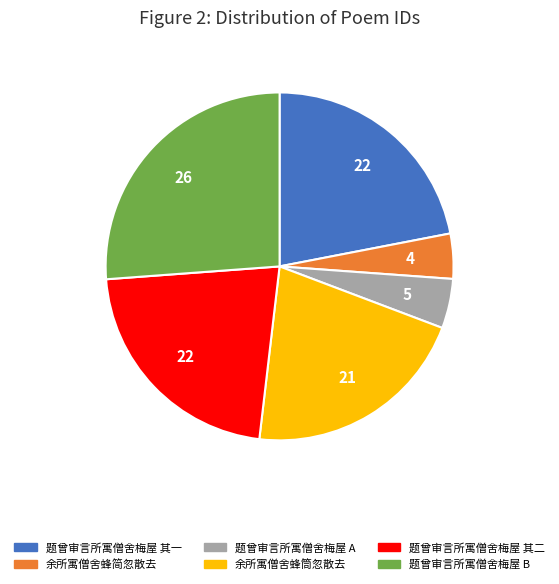

Count the number of slices in the pie.

6